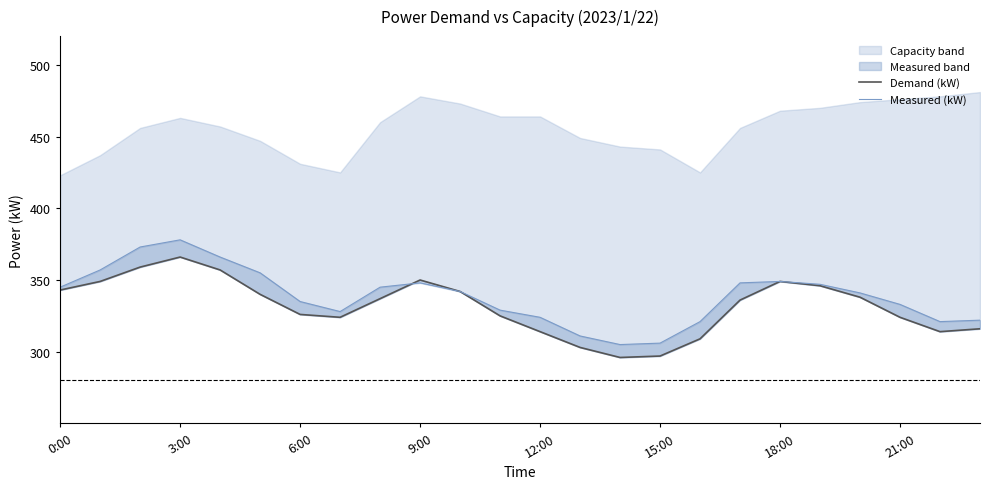

Does the chart have visible grid lines?

No